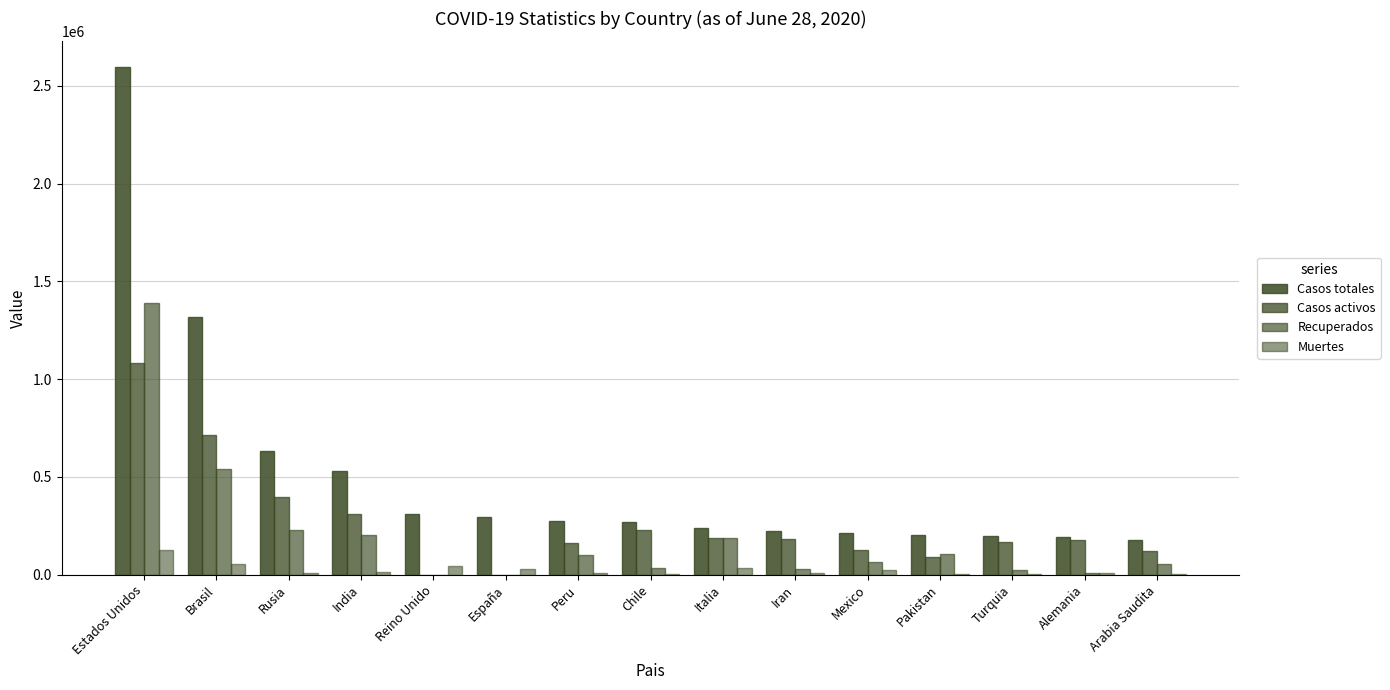

What is the difference between the Casos activos values at Chile and Rusia?

171032